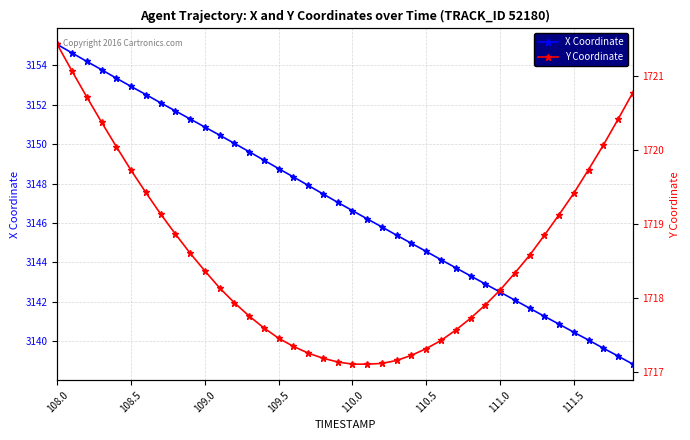

How many values in the Y Coordinate series exceed 1718?

22